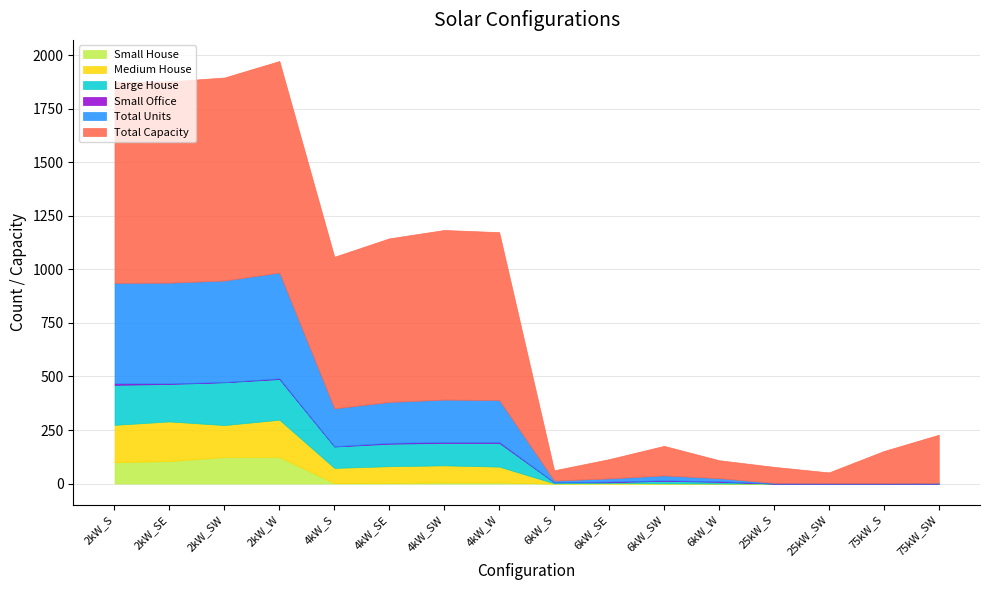

What is the label of the 7th point from the left?

4kW_SW